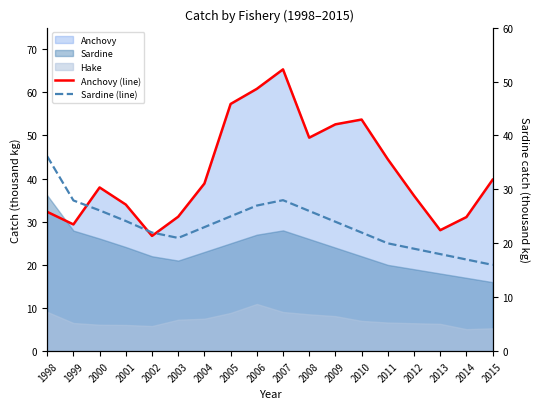

The value of Sardine (line) at 2015 is 4.7. True or false?

False